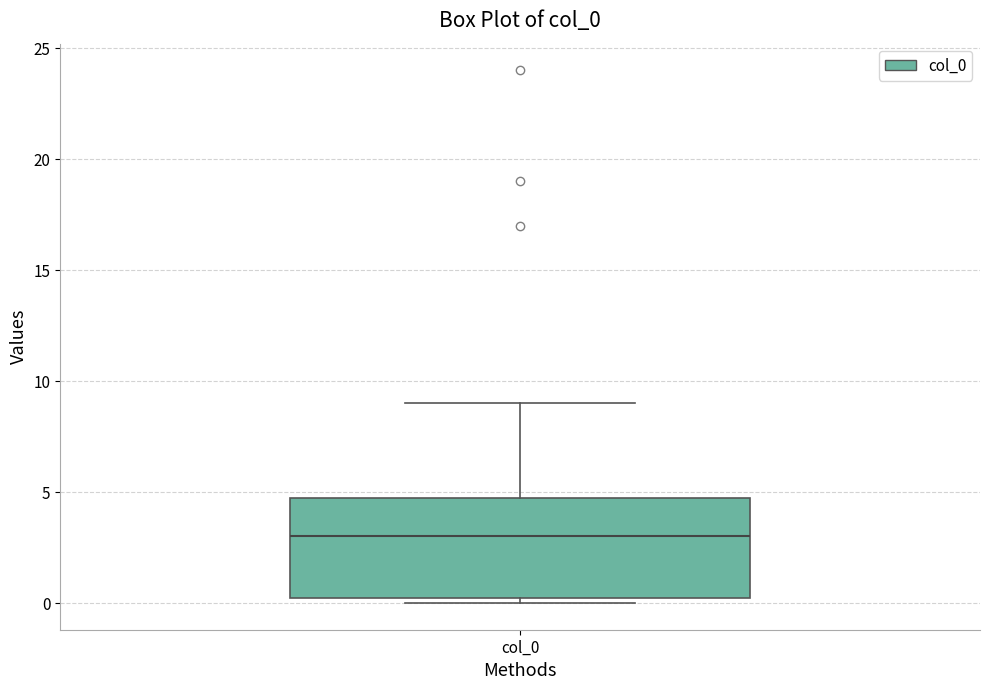

Transcribe this box plot: give where the median line is, the range the box spans, and where the two whiskers end, as read against the y-axis. The values are not printed on the chart, so give them approximately, as read against the axis.

median 3.0, box 0.5 to 5.0, whiskers 0.0 to 9.0